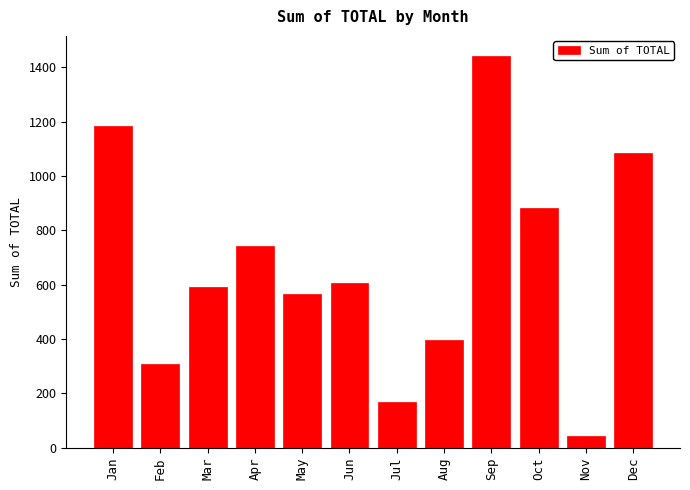

What is the value of the 9th bar from the left?

1443.4